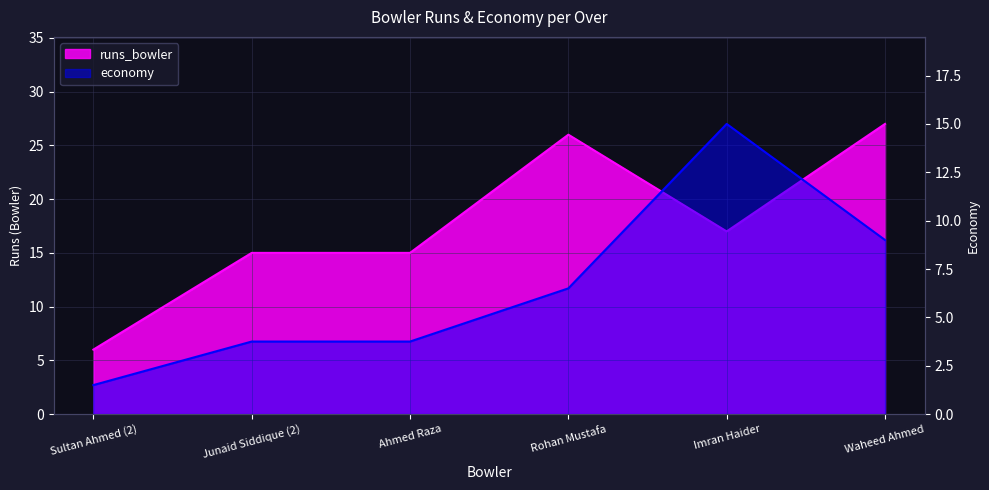

Rank the categories by economy value from lowest to highest.

Sultan Ahmed (2), Junaid Siddique (2), Ahmed Raza, Rohan Mustafa, Waheed Ahmed, Imran Haider